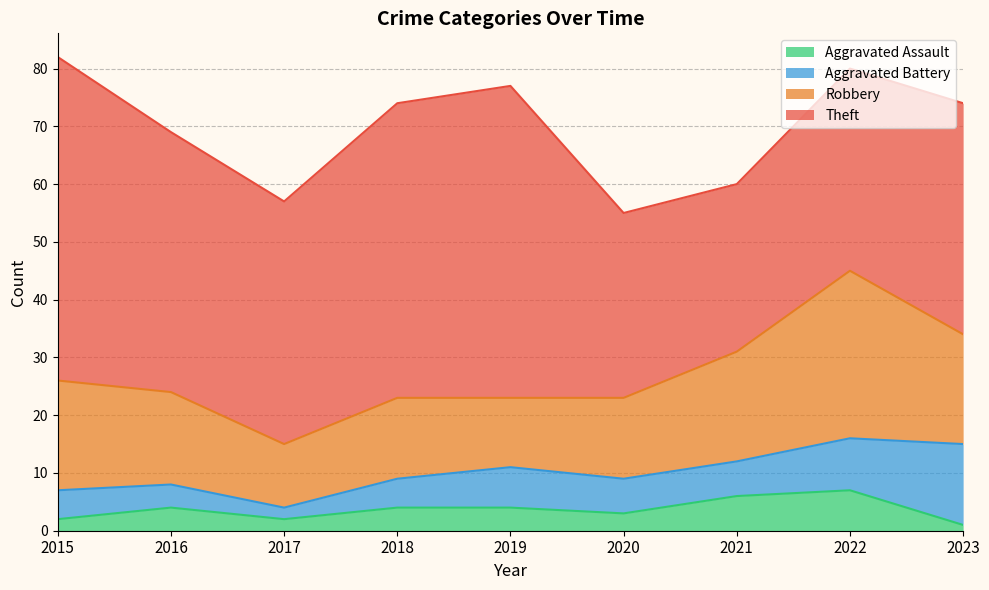

Does the chart have visible grid lines?

Yes